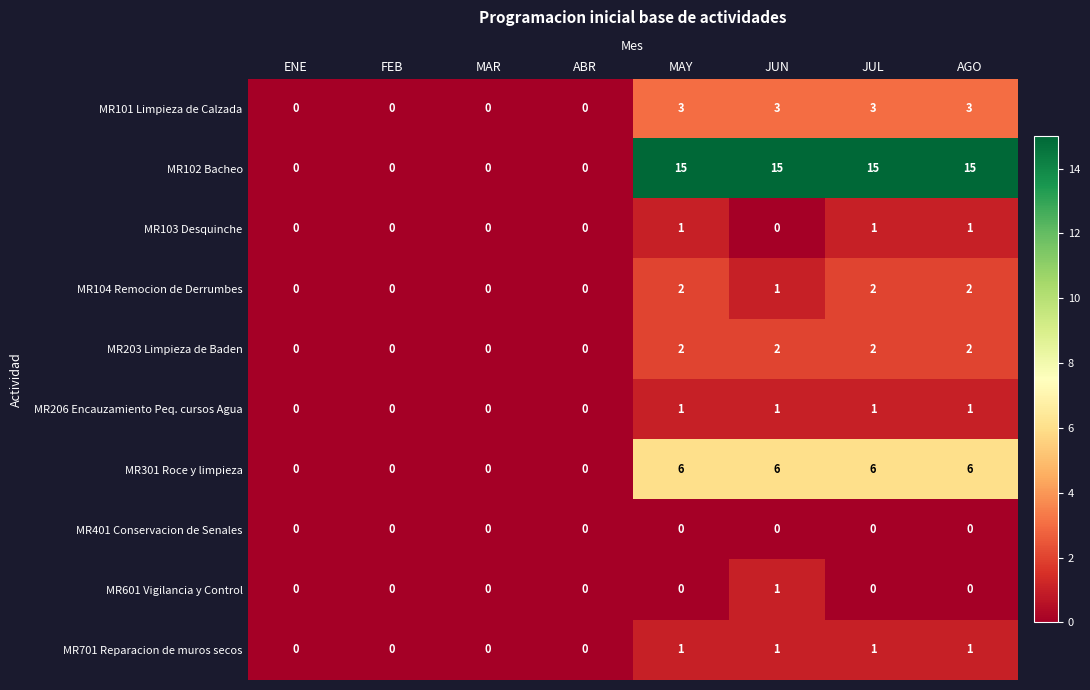

Which series has the widest spread of values?

MR102 Bacheo